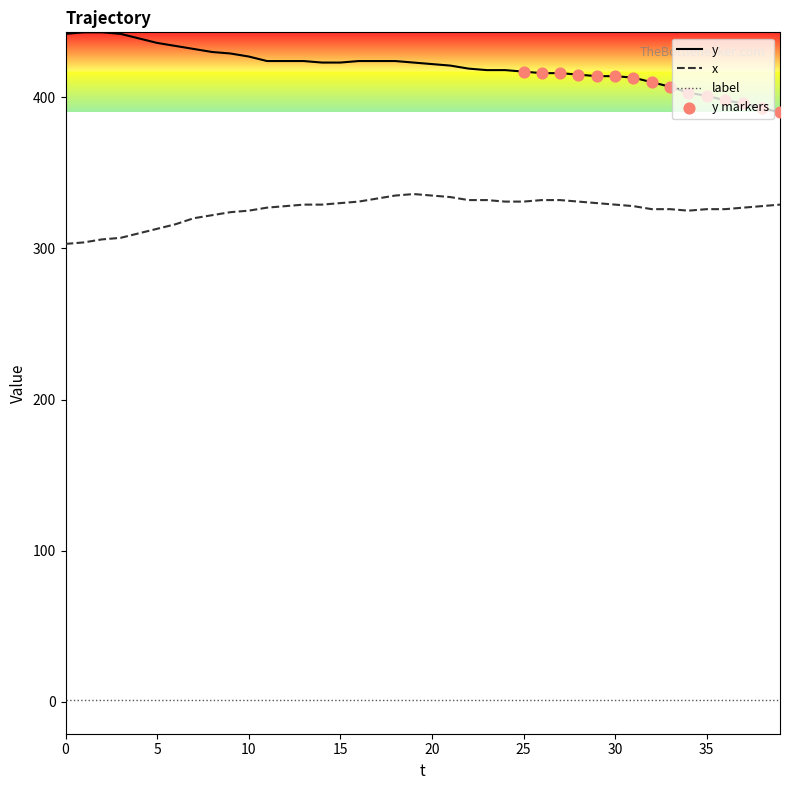

Which series has the largest total across all categories?

y